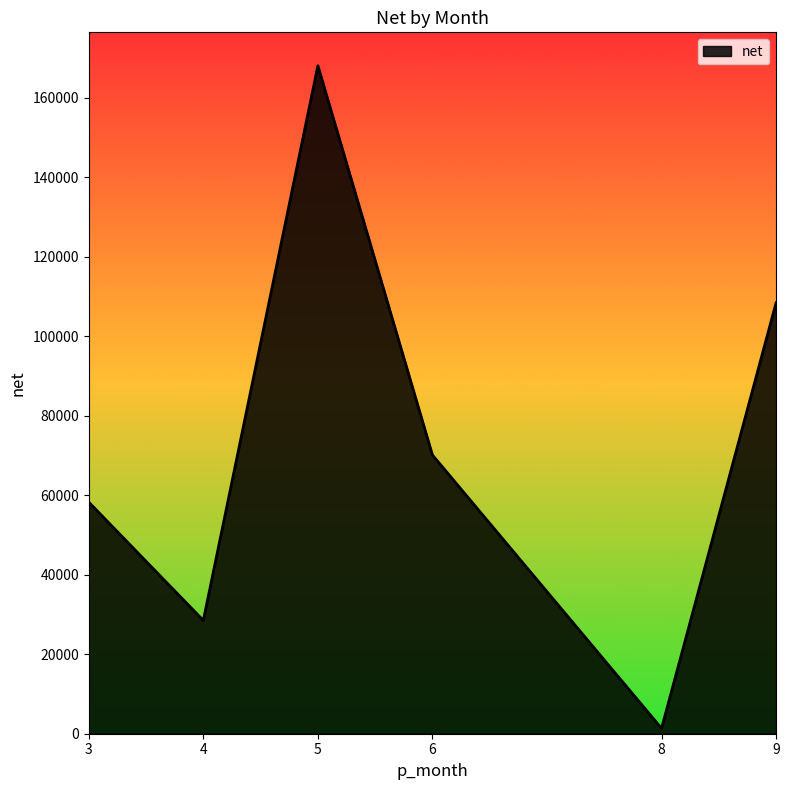

True or false: the data has more than 2 interior local peaks.

False